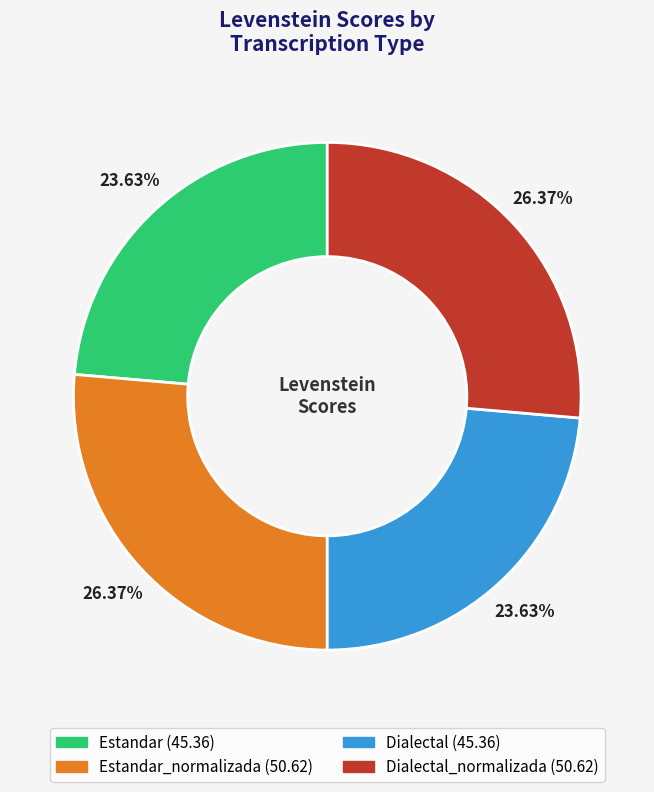

How many segments does this pie chart have?

4